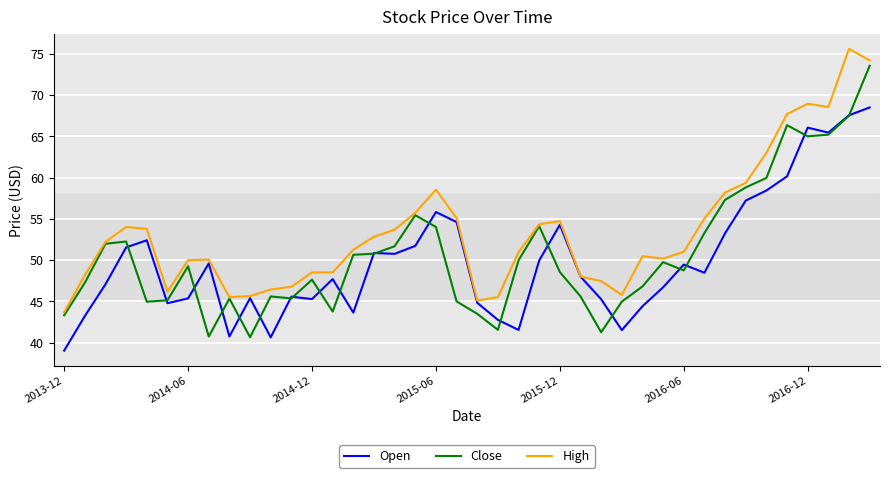

How many categories are shown in the chart?

40